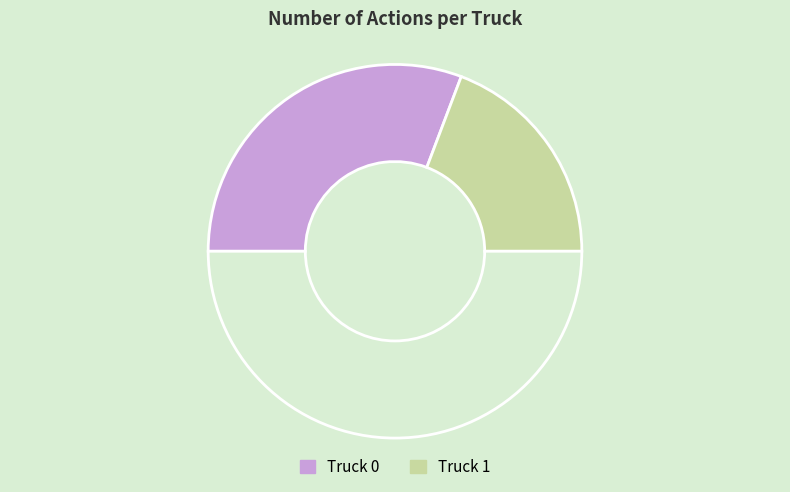

How many slices are in this pie chart?

3